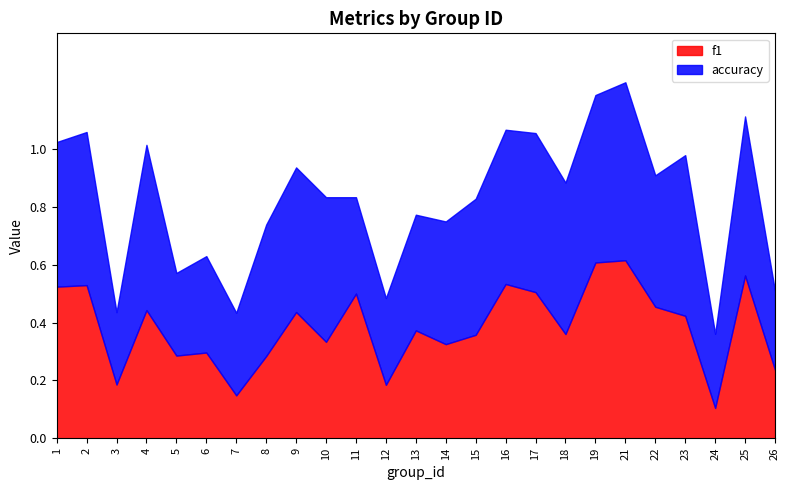

At 16, list the series in order from smallest to largest.

f1, accuracy